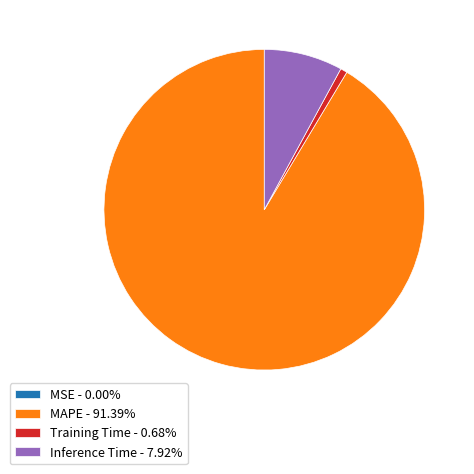

Approximately how many times larger is the value at MAPE - 91.39% compared to Inference Time - 7.92%?

11.5